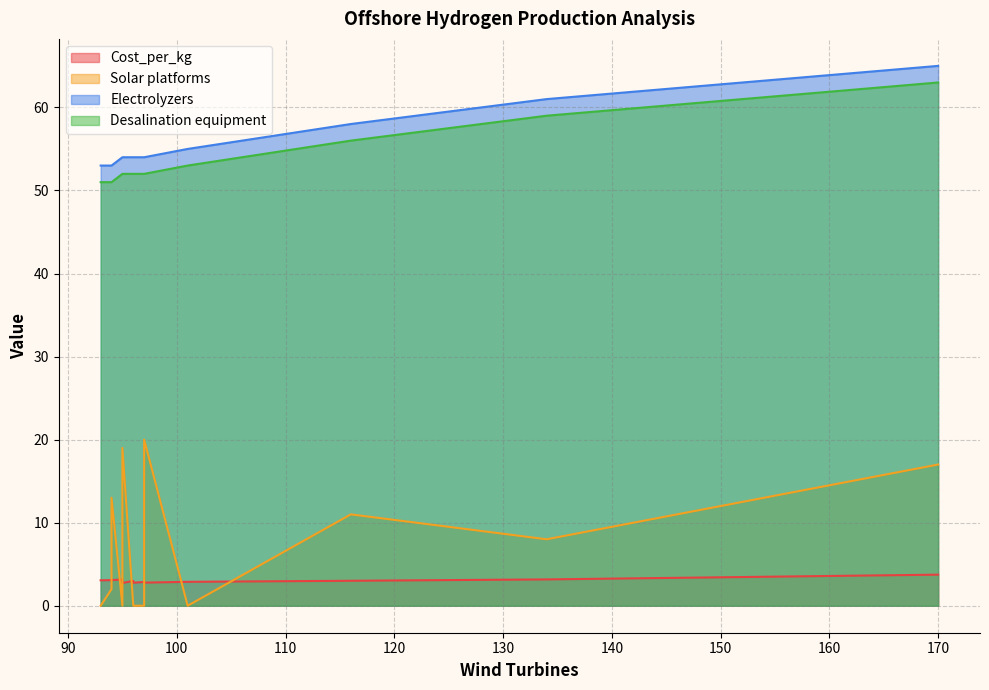

Which series has the largest total across all categories?

Electrolyzers